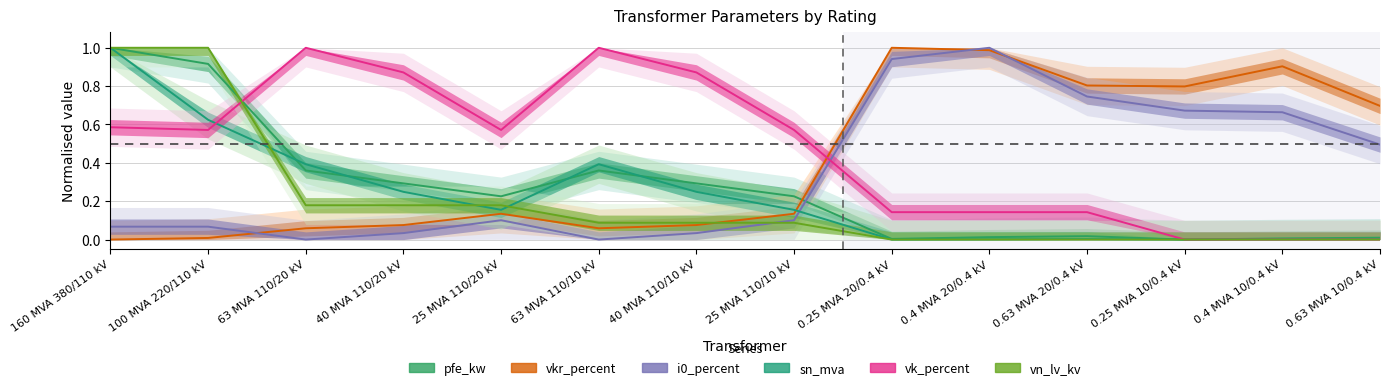

Is this an area chart (filled region under the line)?

No